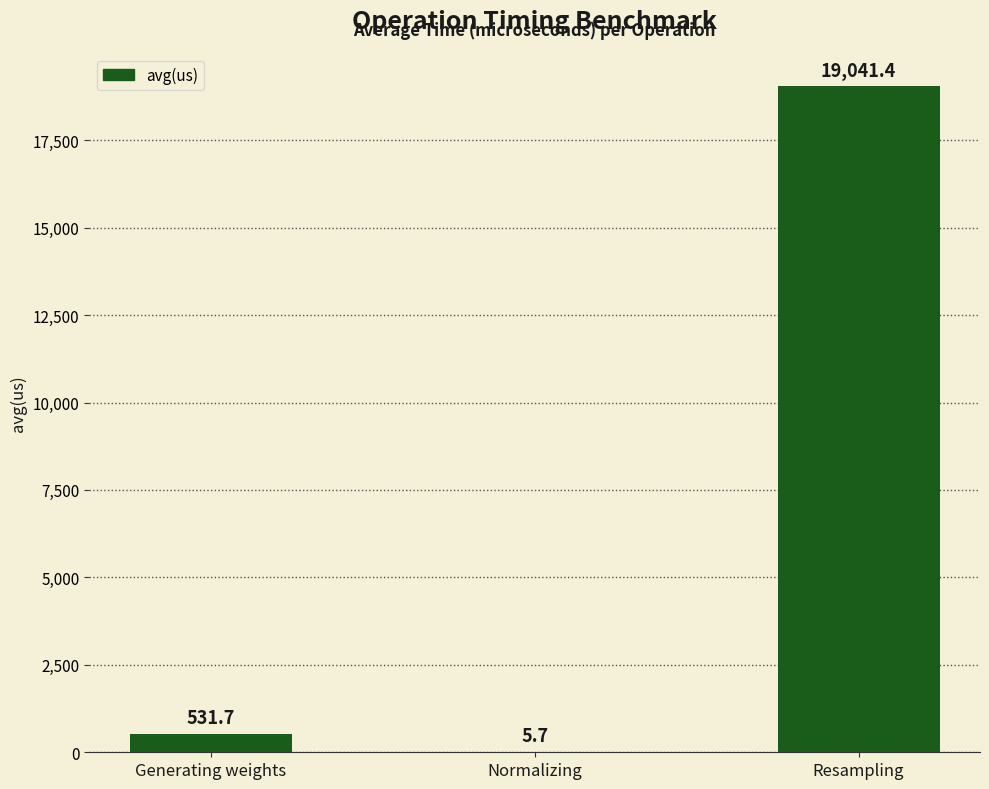

Reading right to left, extract all data points from this chart.

19041.4	5.7	531.7